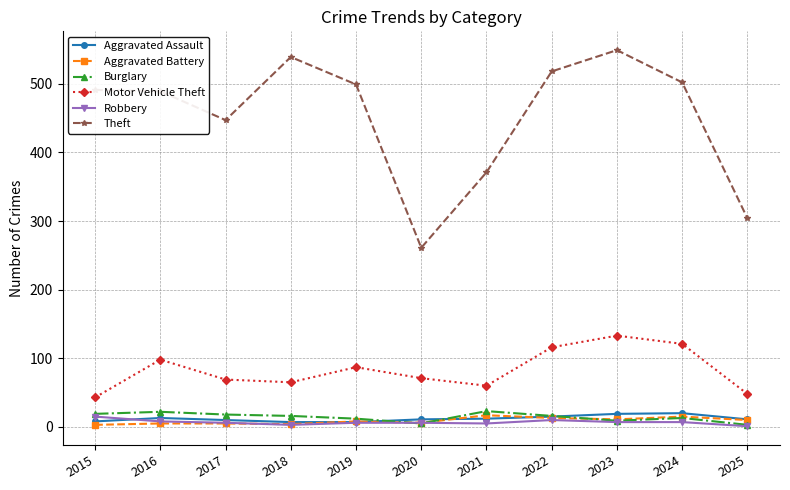

What is the value of the Aggravated Assault point at the 7th from the left?

12